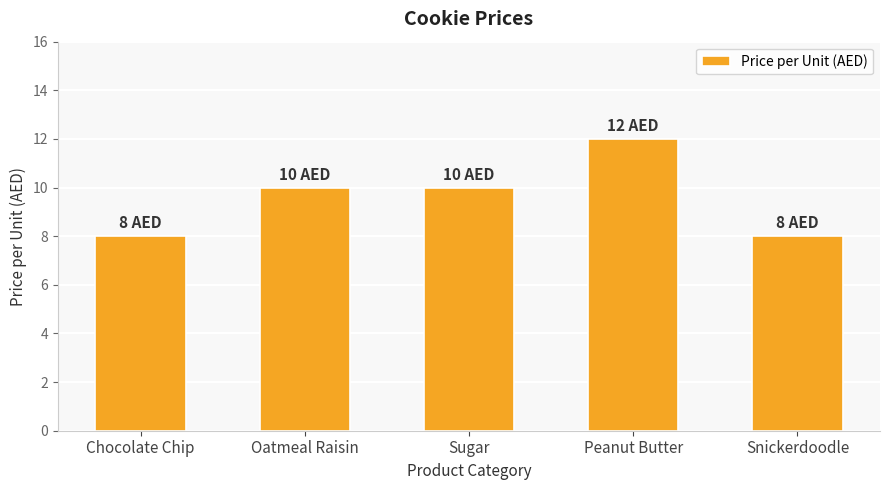

What is the smallest value displayed?

8